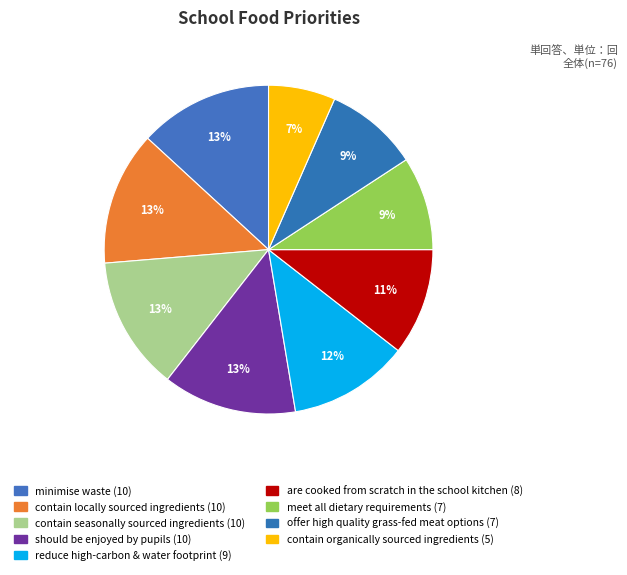

Count the number of slices in the pie.

9